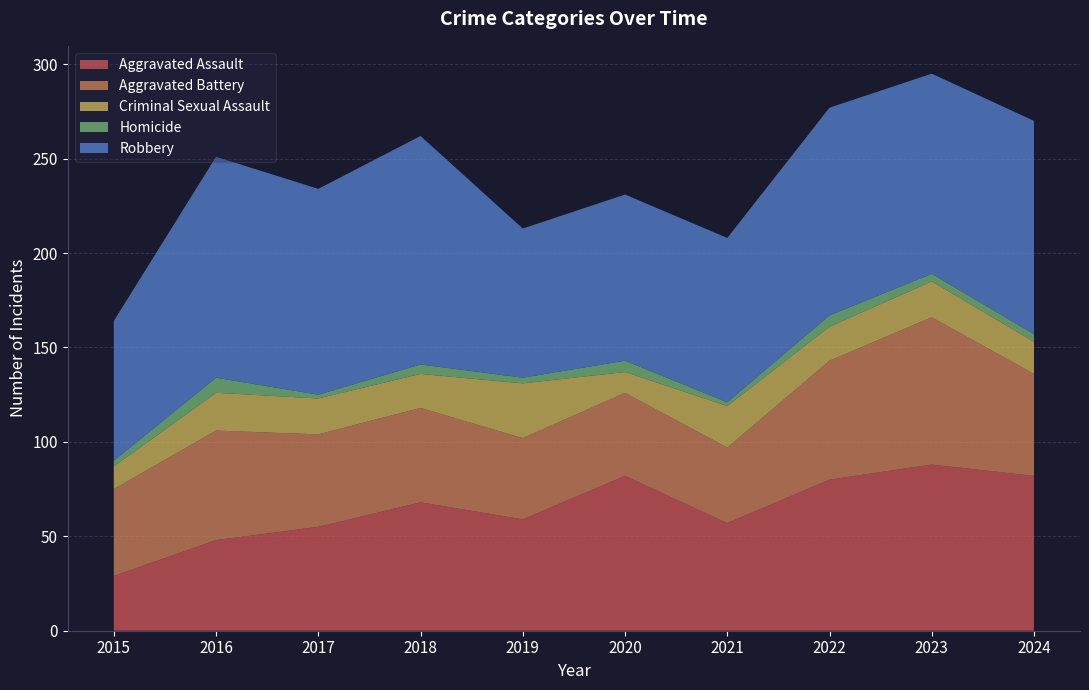

Reading left to right, extract all data points from this chart.

Aggravated Assault: 29	48	55	68	59	82	57	80	88	82
Aggravated Battery: 46	58	49	50	43	44	40	63	78	54
Criminal Sexual Assault: 12	20	19	18	29	11	22	18	19	17
Homicide: 3	8	2	5	3	6	2	6	4	4
Robbery: 74	117	109	121	79	88	87	110	106	113